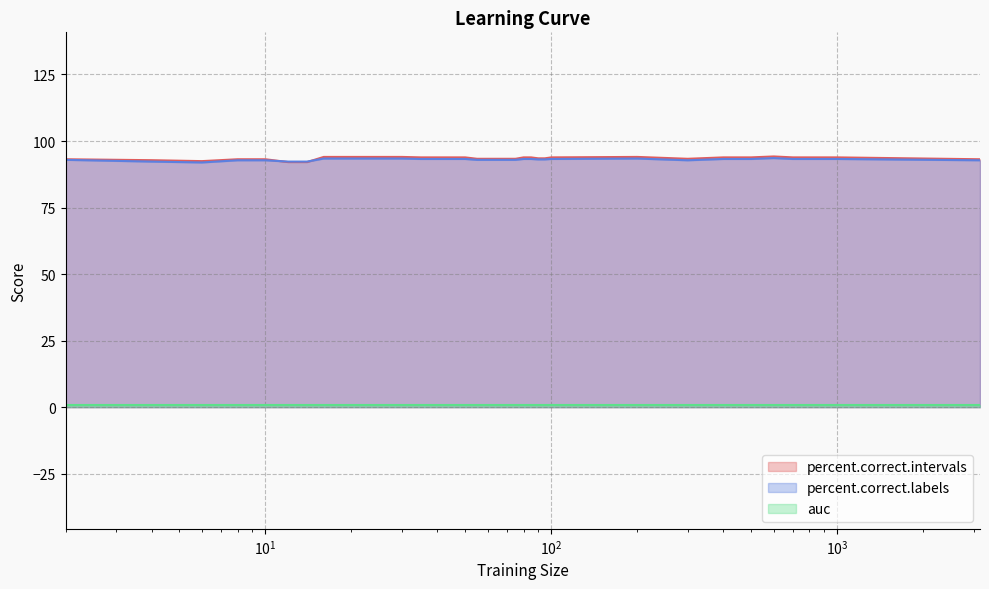

What is the difference between the maximum and second lowest values in the percent.correct.labels series?

1.3